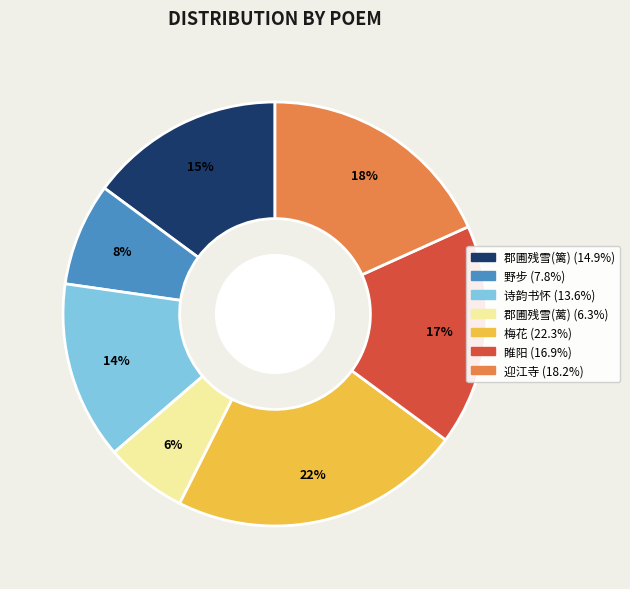

To the nearest percent, what is the difference between the largest and smallest slice percentages?

16%